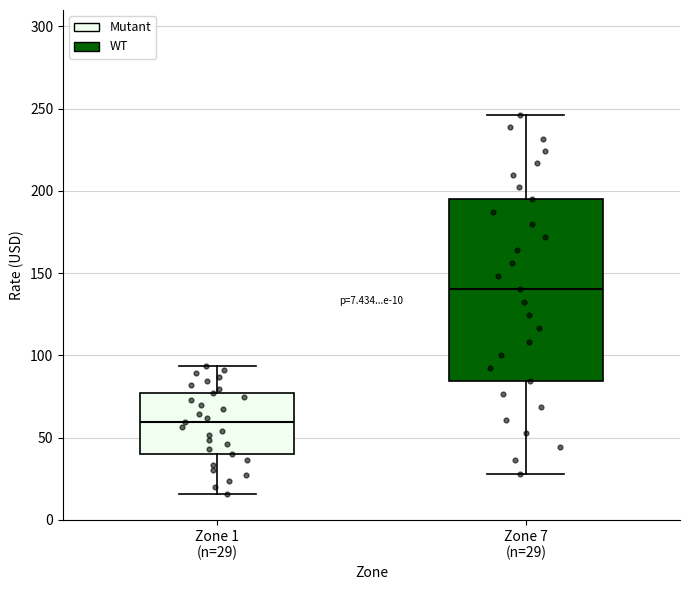

Comparing the boxes themselves (not the whiskers), which one is the tallest?

Zone 7 (n=29)